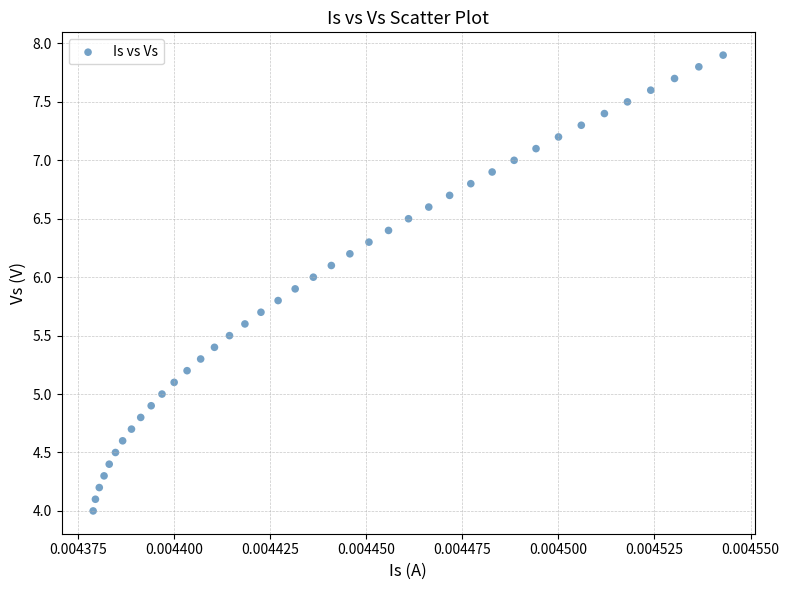

What is the range of Y values (max minus min)?

3.9